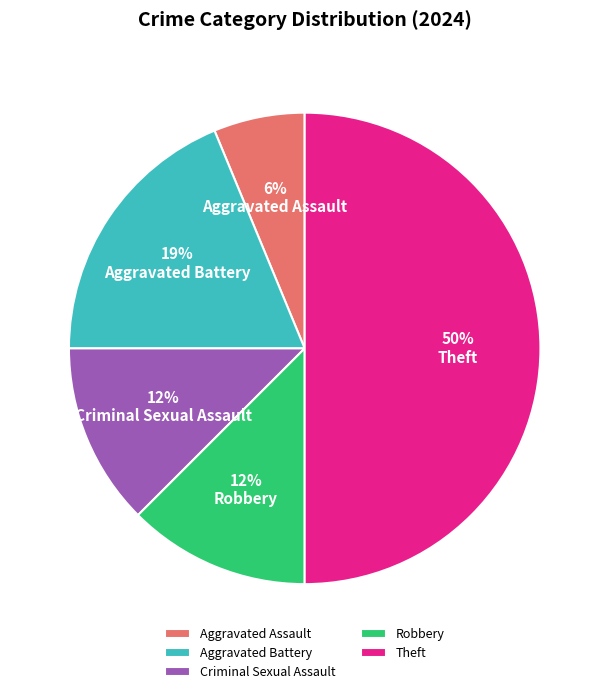

Approximately how many times larger is the value at Aggravated Assault compared to Criminal Sexual Assault?

0.5